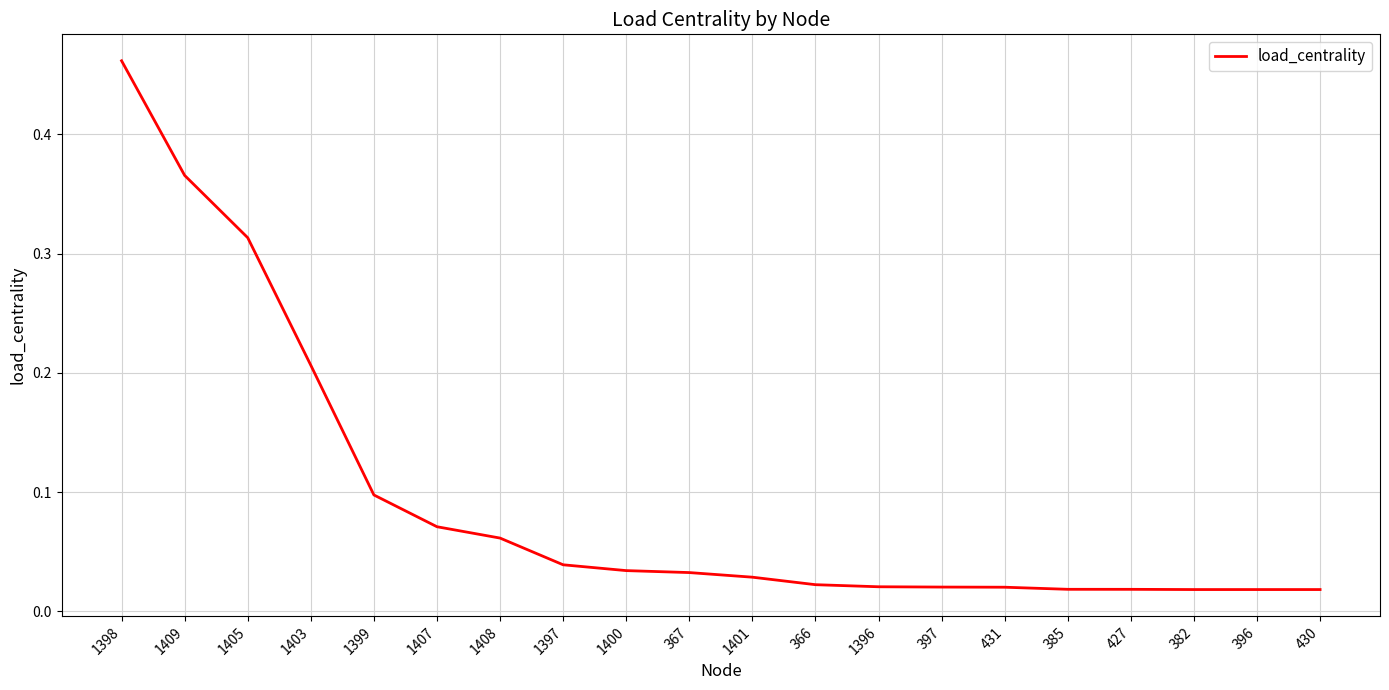

What position from the right is 1400?

12